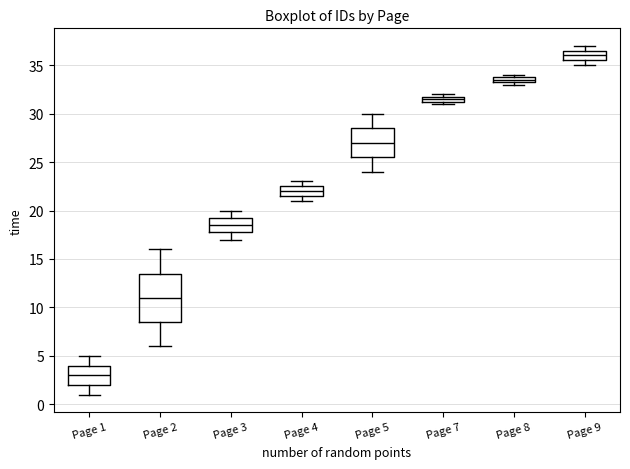

Which box has the highest median line?

Page 9